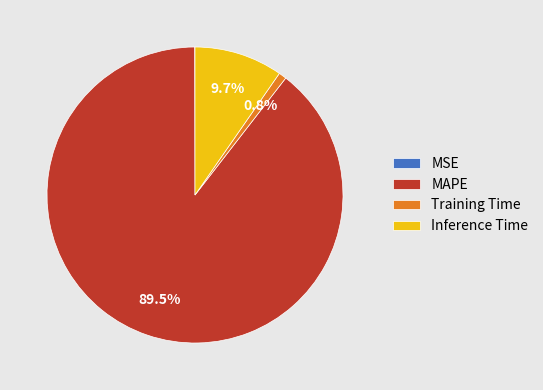

Combined, do Inference Time and Training Time account for over 50%?

No